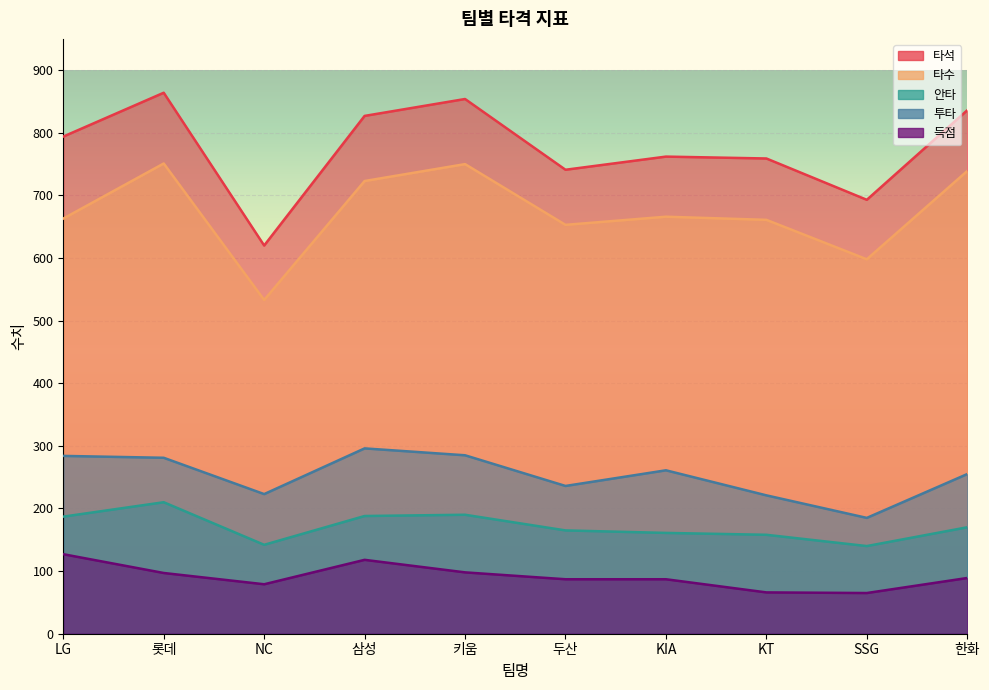

Rank the categories by 투타 value from lowest to highest.

SSG, KT, NC, 두산, 한화, KIA, 롯데, LG, 키움, 삼성